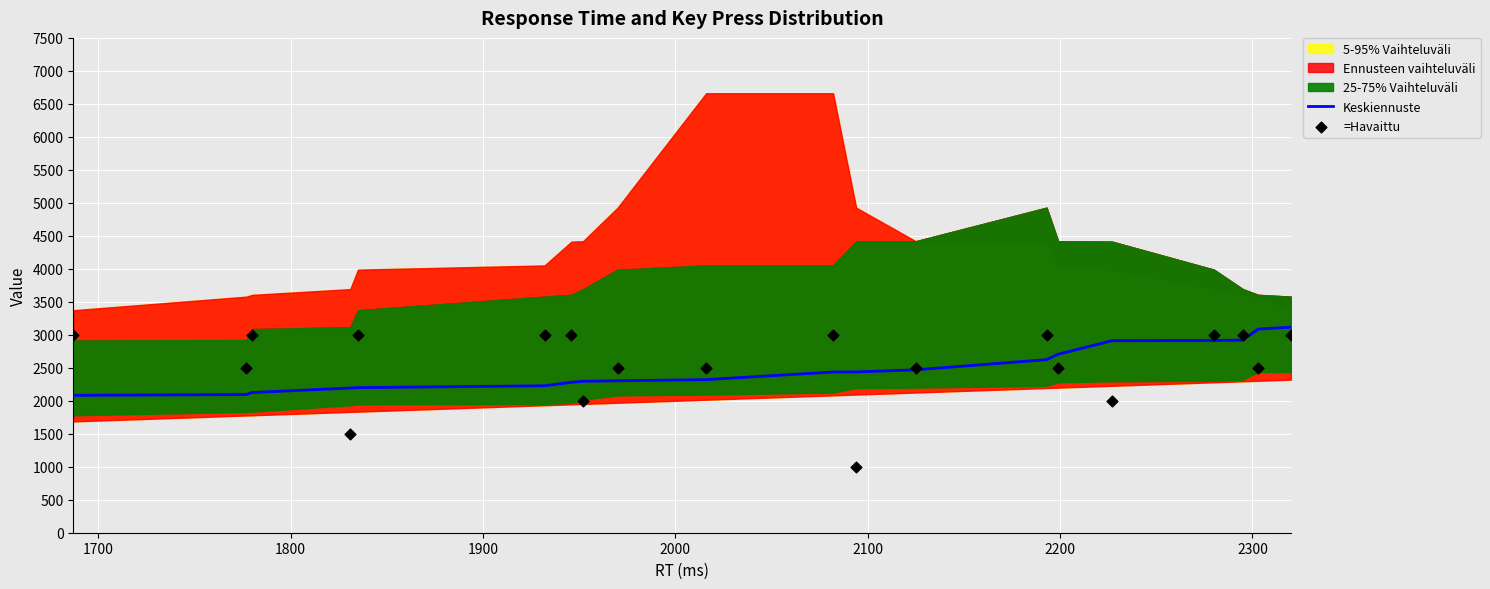

Is the value of =Havaittu at 14 greater than the value of Keskiennuste at 10?

Yes